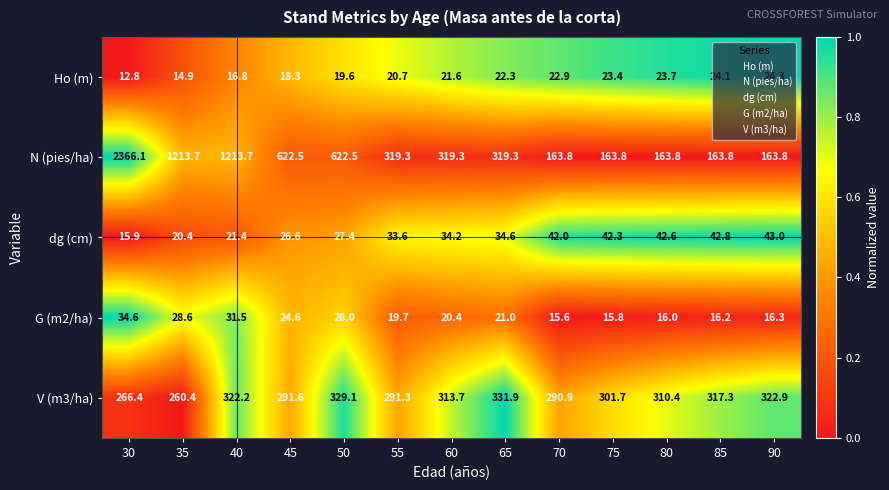

Which category has the highest value in the V (m3/ha) series?

65